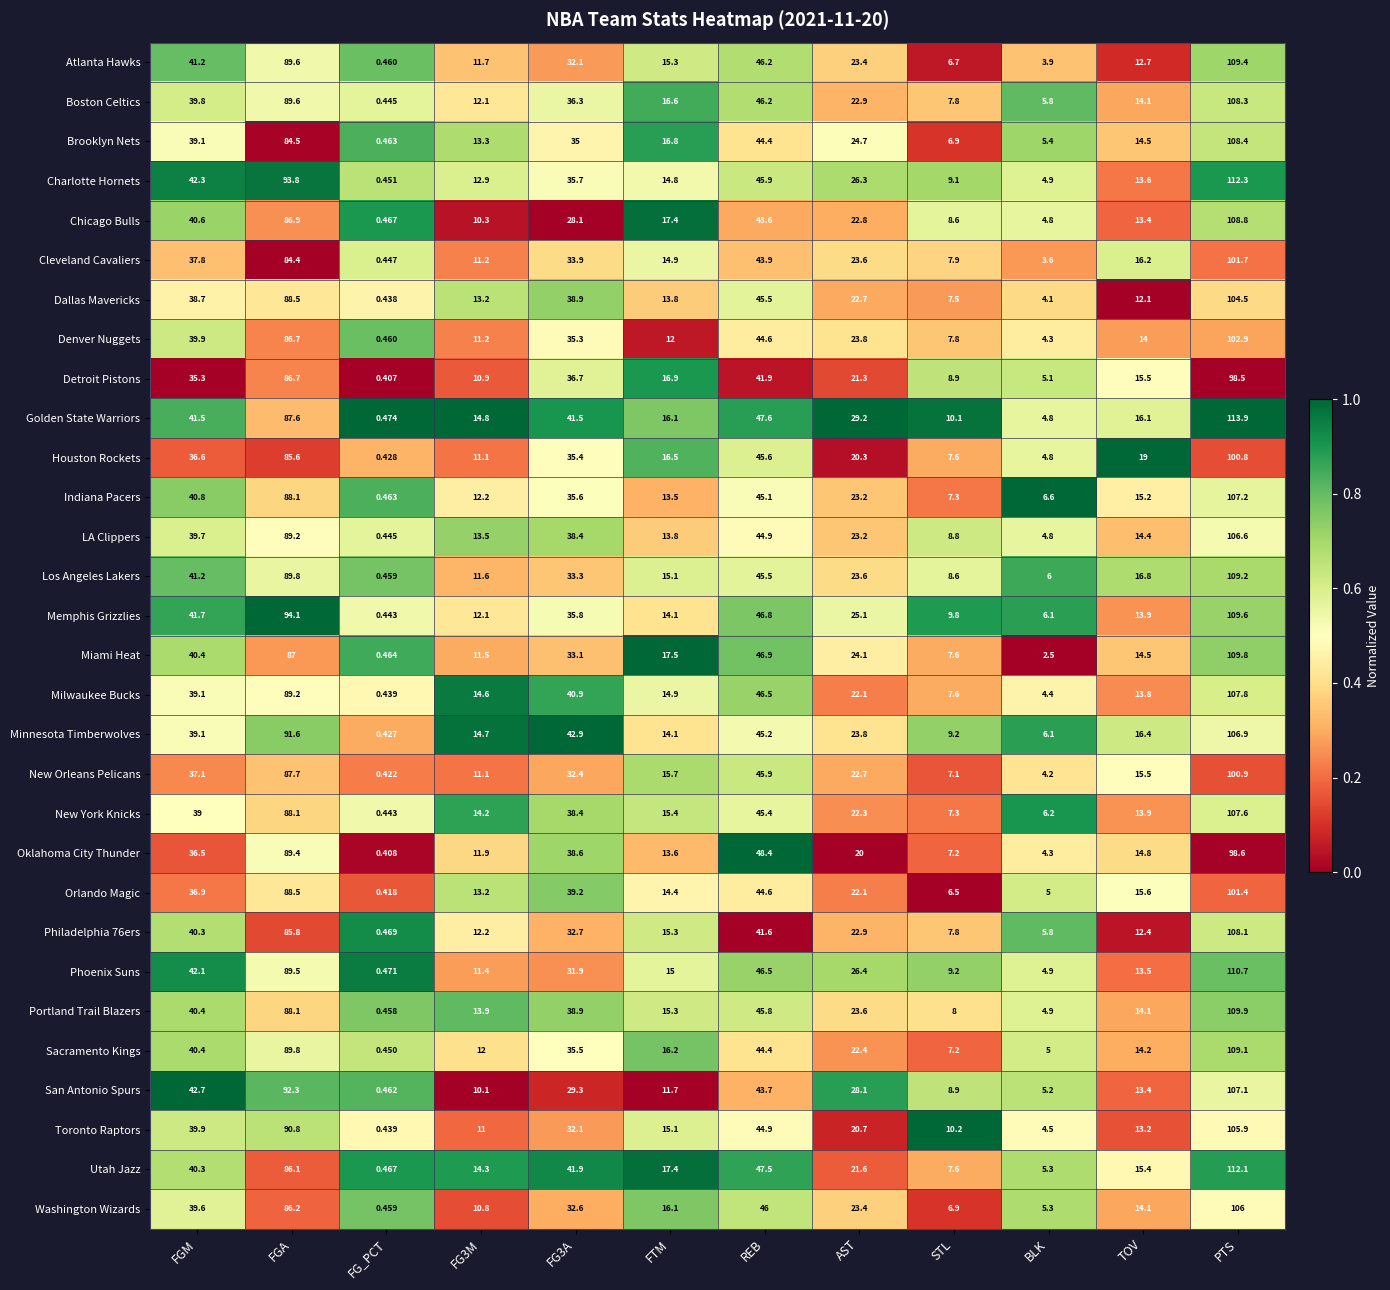

Is the value of Golden State Warriors at AST greater than the value of Indiana Pacers at FG3A?

No